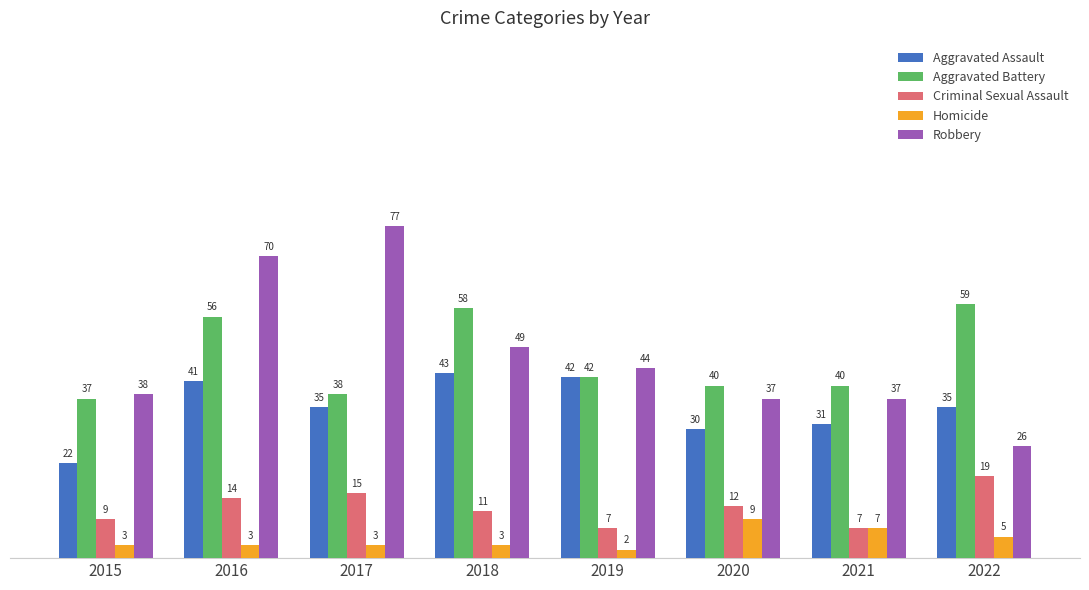

Which series has the widest spread of values?

Robbery